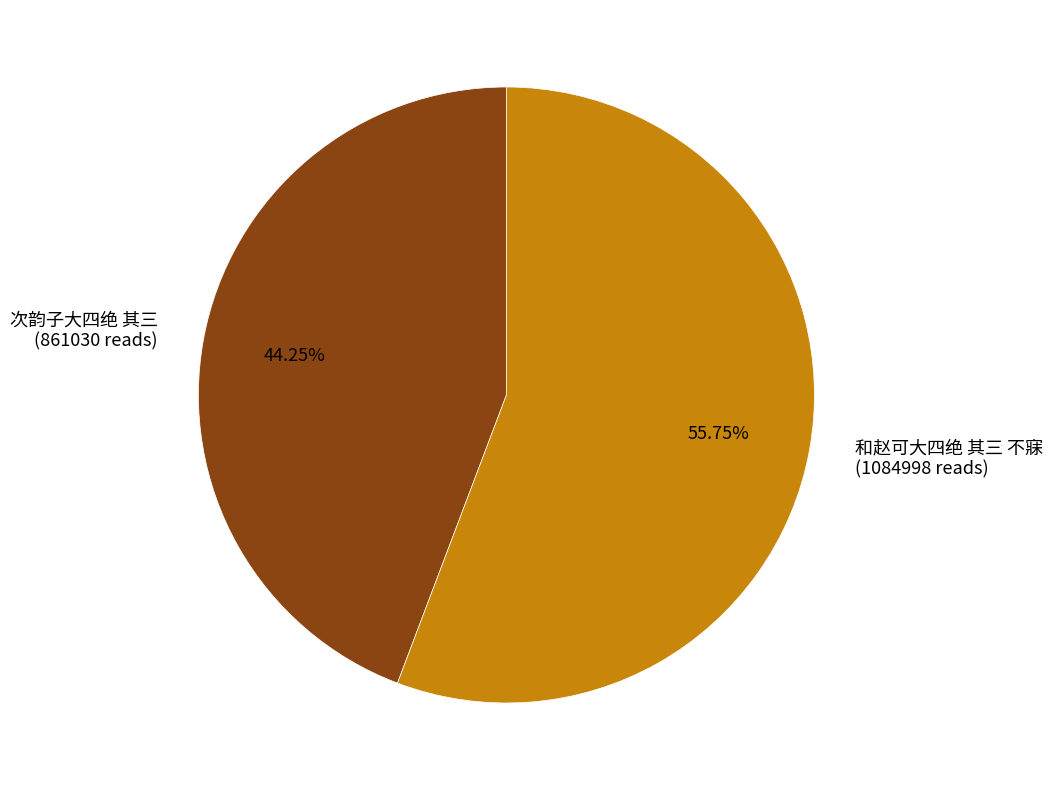

Count the number of slices in the pie.

2